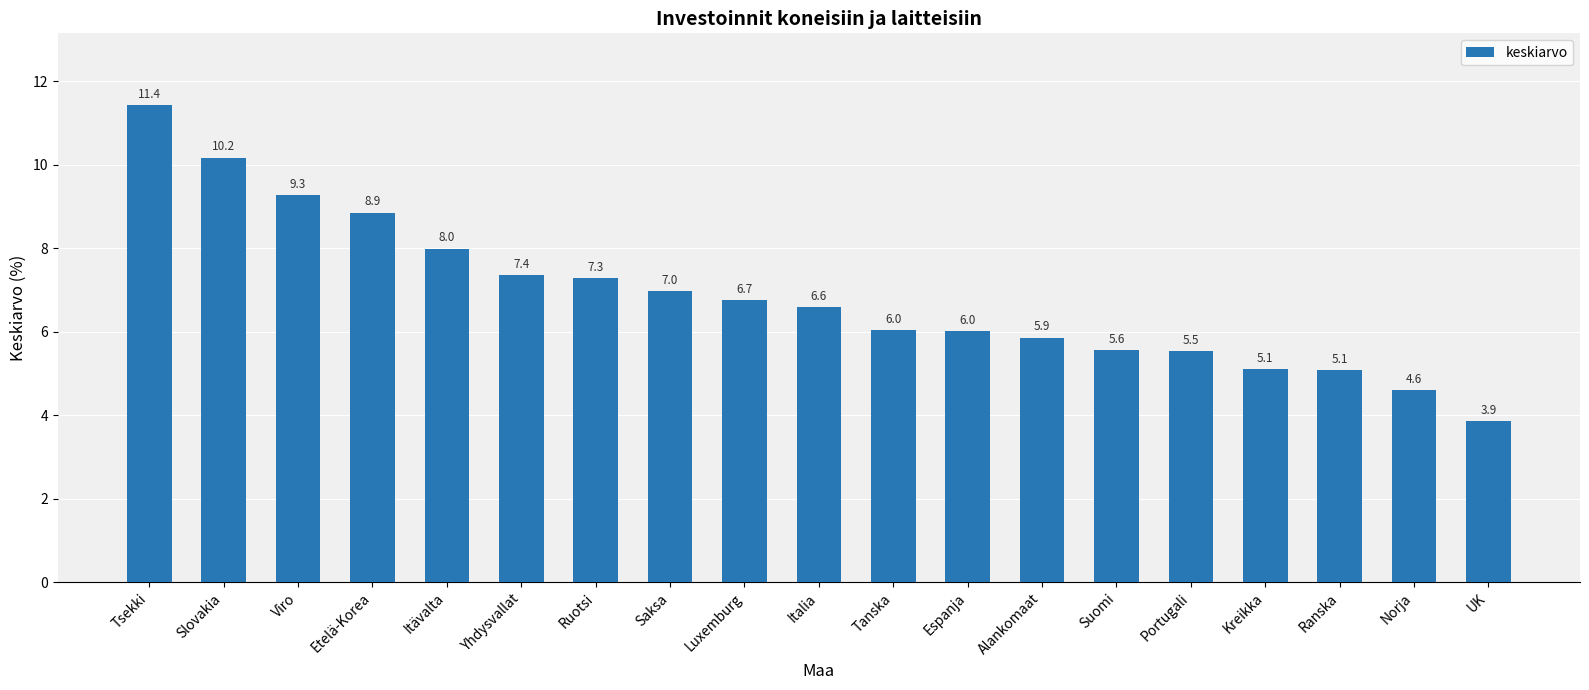

What is the approximate value at Ranska?

5.1